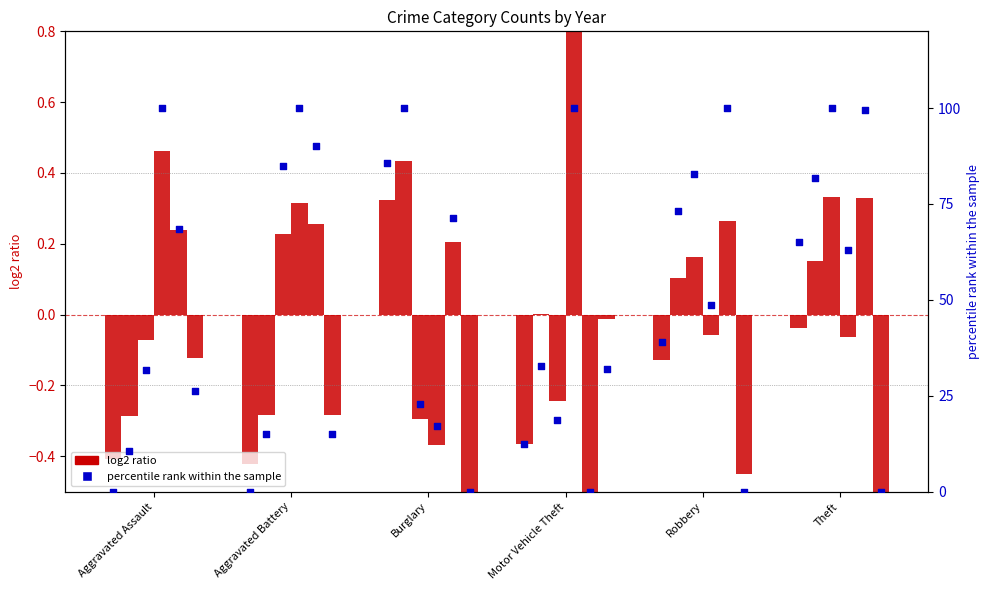

What is the change in value from Aggravated Assault to Robbery?

+39.0